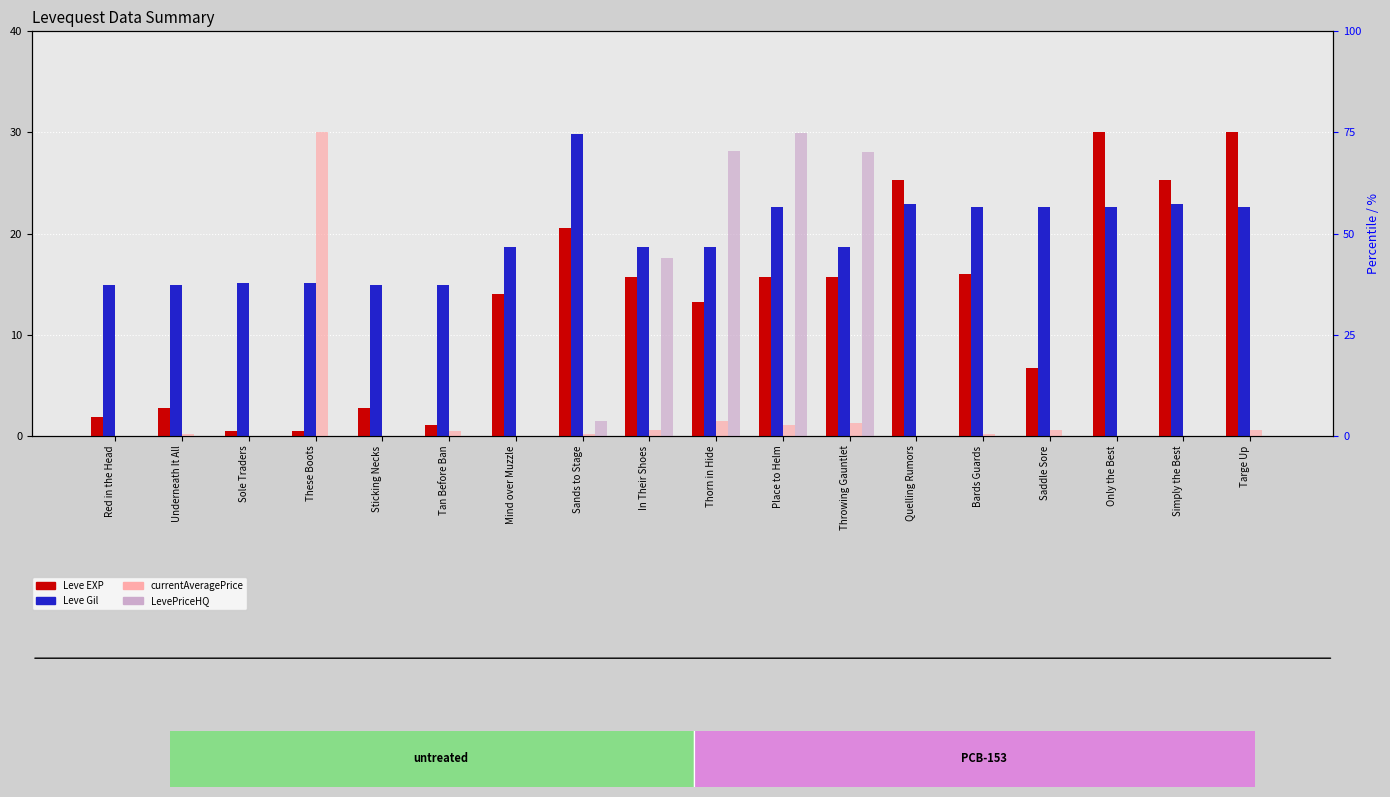

How many categories are shown in the chart?

18